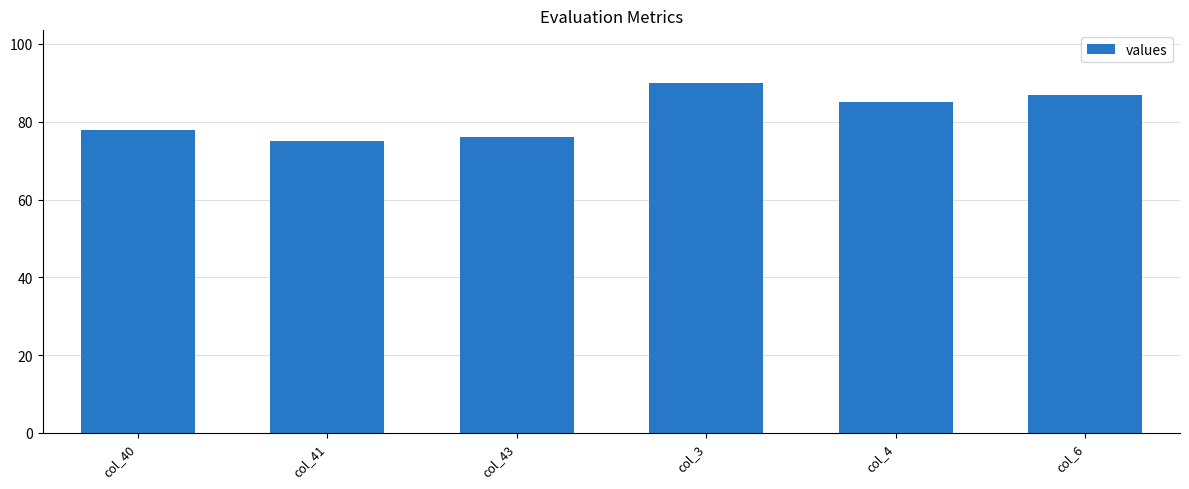

Reading right to left, what are all the values shown in this chart?

87	85	90	76	75	78